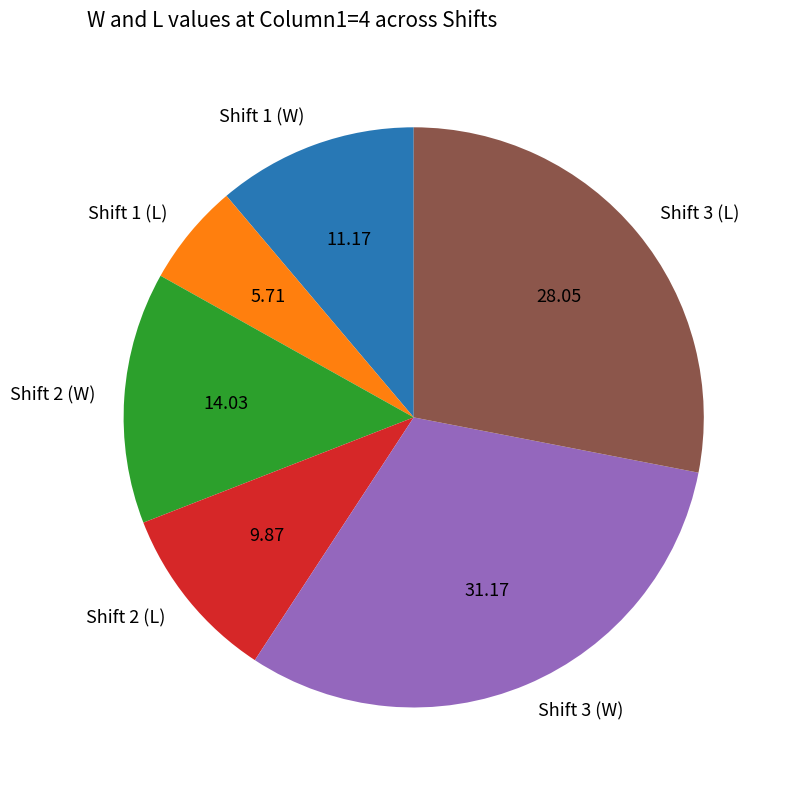

Rank the categories by value from highest to lowest.

Shift 3 (W), Shift 3 (L), Shift 2 (W), Shift 1 (W), Shift 2 (L), Shift 1 (L)